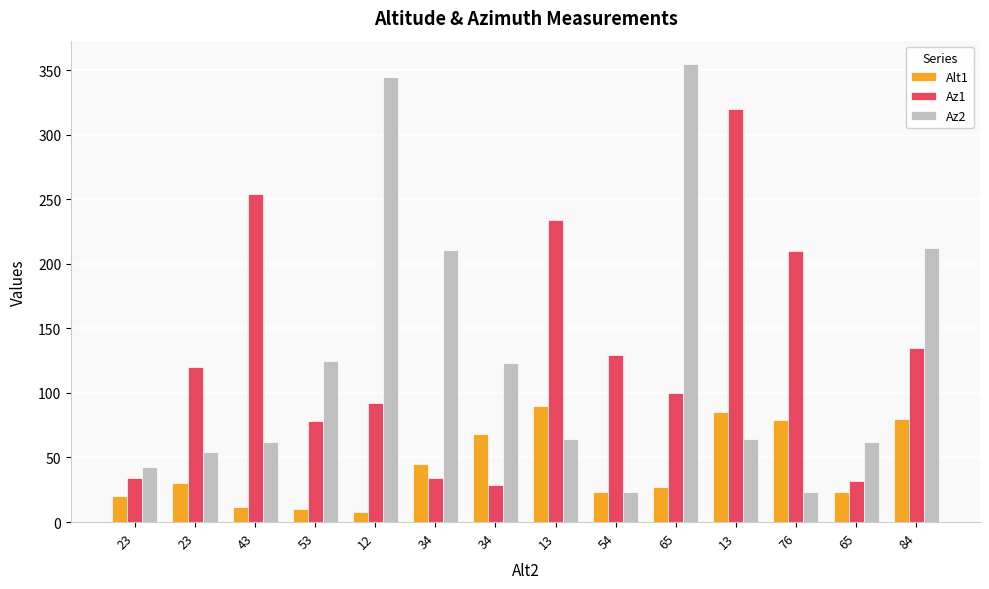

Which series has the largest range (max minus min)?

Az2